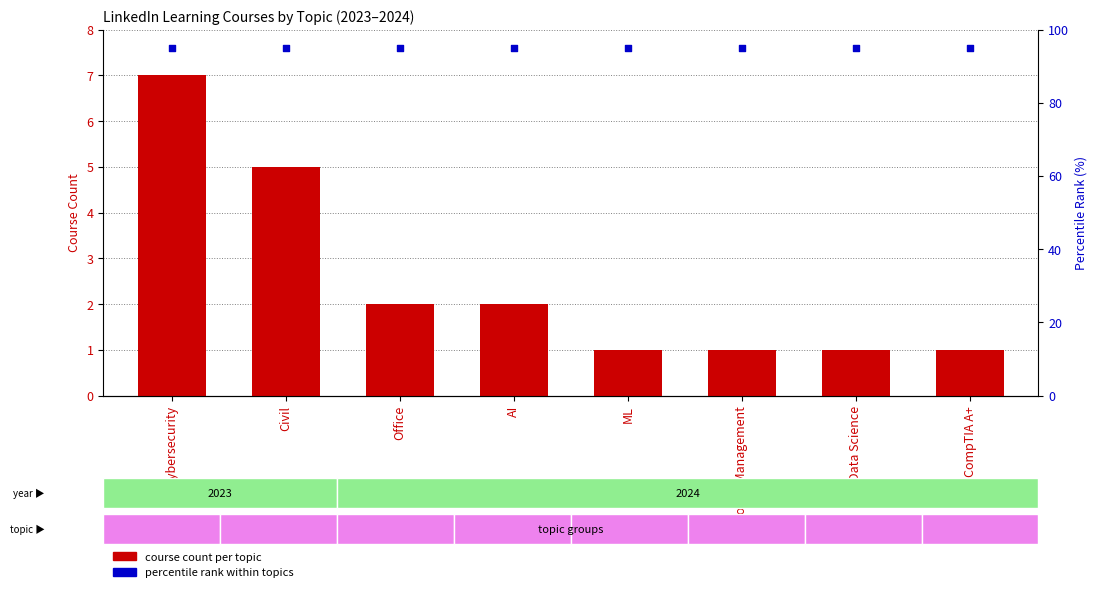

Which series has the largest Y range (max minus min)?

course count per topic